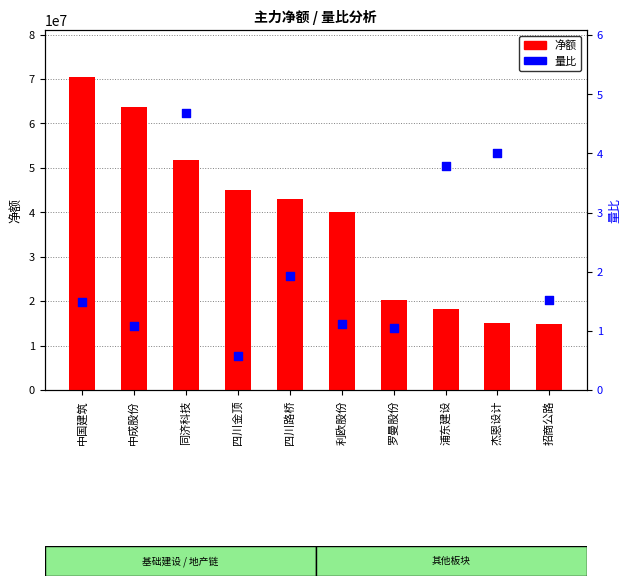

Is the value of 量比 at 中成股份 greater than the value of 净额 at 罗曼股份?

No